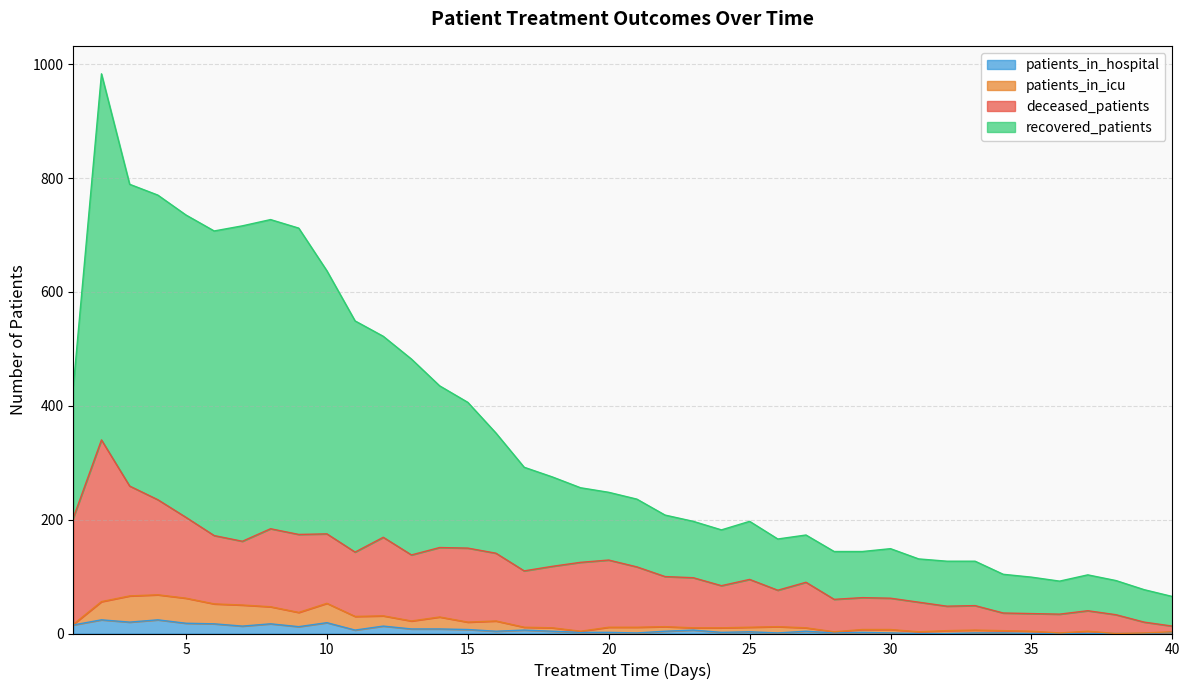

The value of patients_in_hospital at 6 is 28. True or false?

False